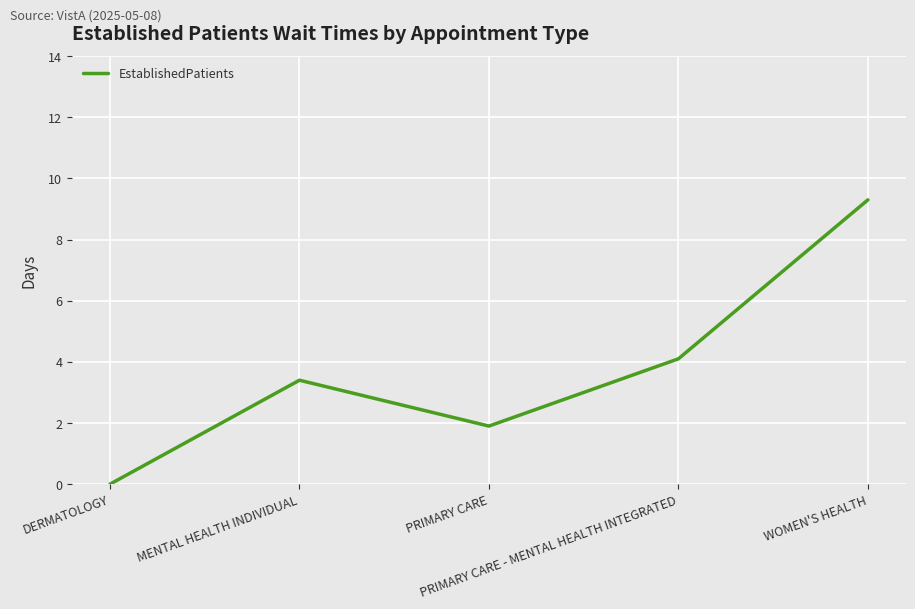

Reading left to right, extract all data points from this chart.

0.0	3.4	1.9	4.1	9.3